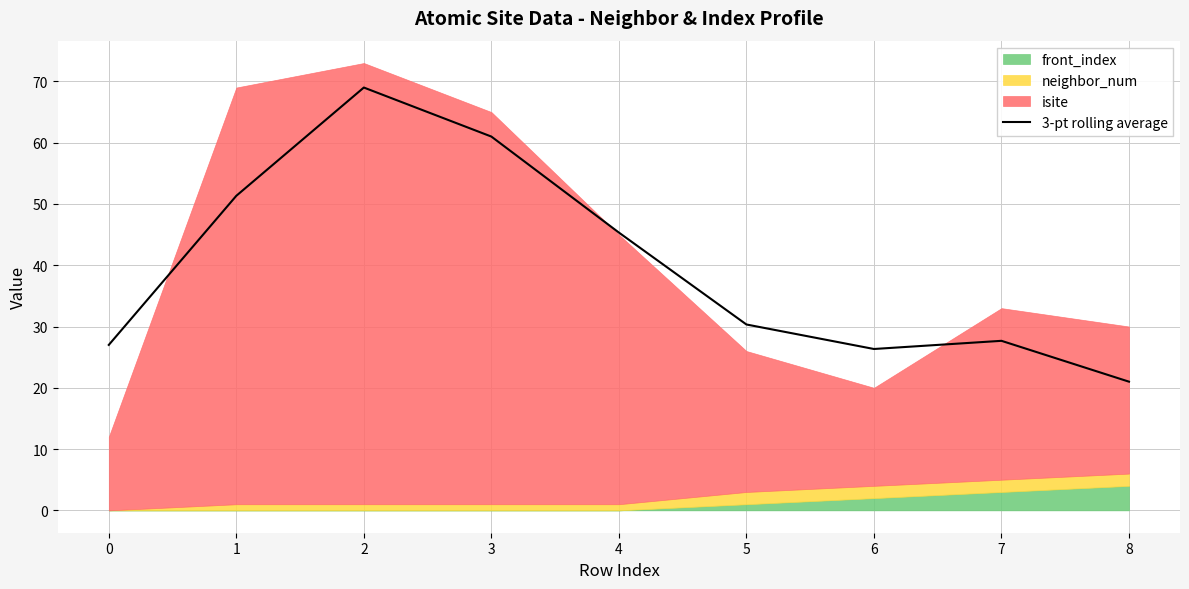

At which label does the data first exceed 30?

1